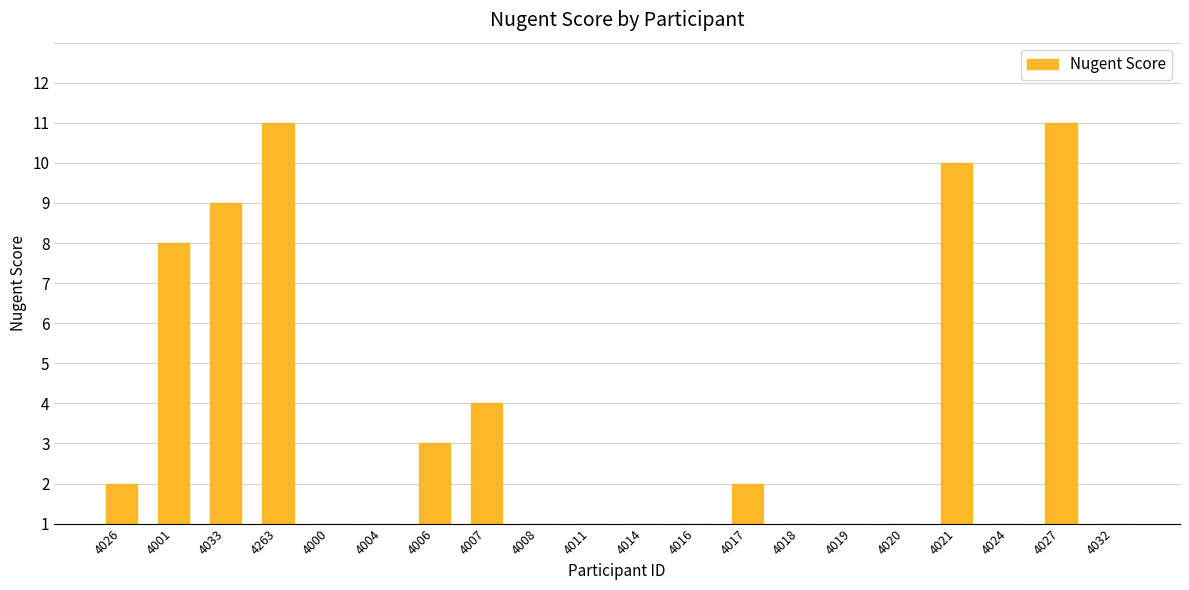

List the labels in order of value, largest first.

4263, 4027, 4021, 4033, 4001, 4007, 4006, 4026, 4017, 4000, 4004, 4008, 4011, 4014, 4016, 4018, 4019, 4020, 4024, 4032